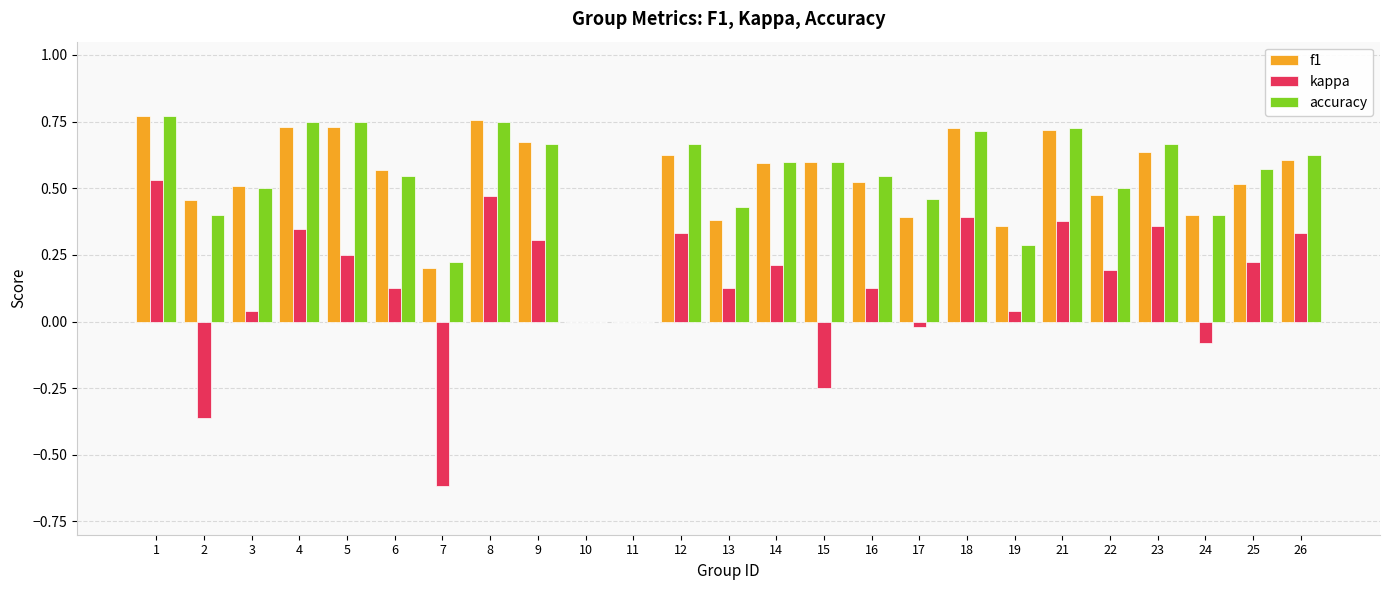

What is the sum of all kappa values?

3.5